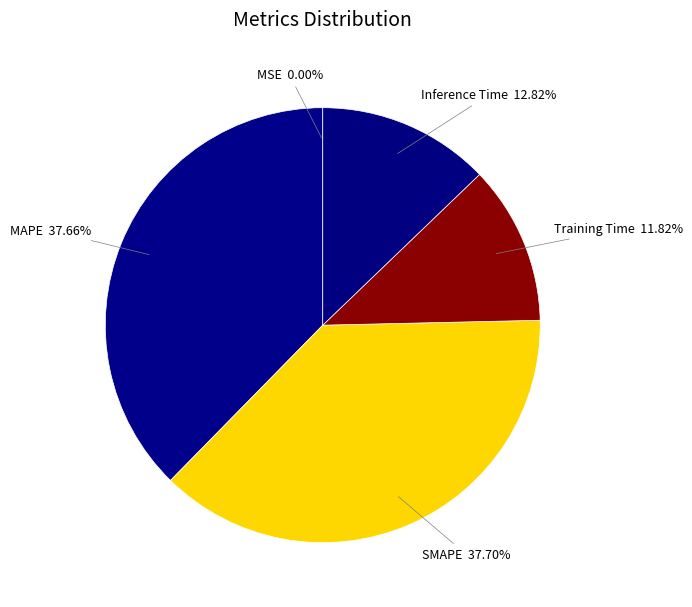

Combined, do MAPE and SMAPE account for over 50%?

Yes